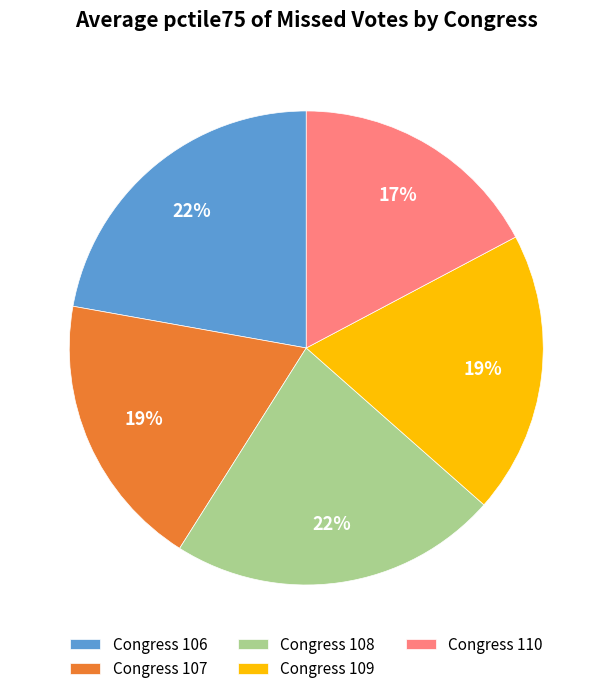

Count the number of slices in the pie.

5